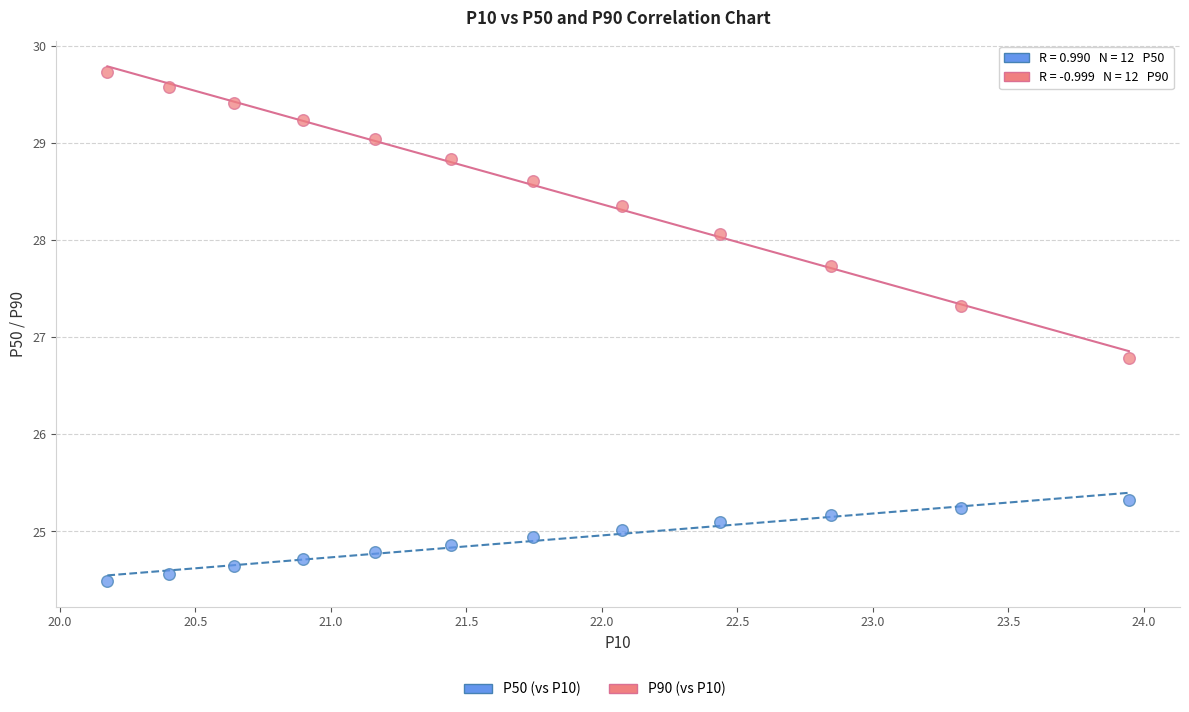

Across all data points, what is the range of X values (max minus min)?

3.8